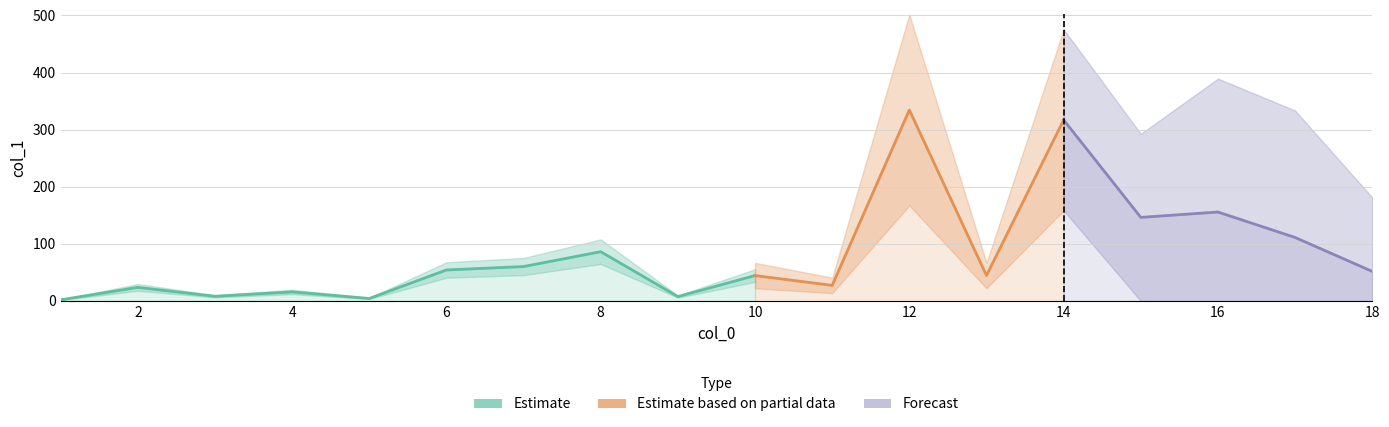

Which has a higher value, 6 or 15?

15